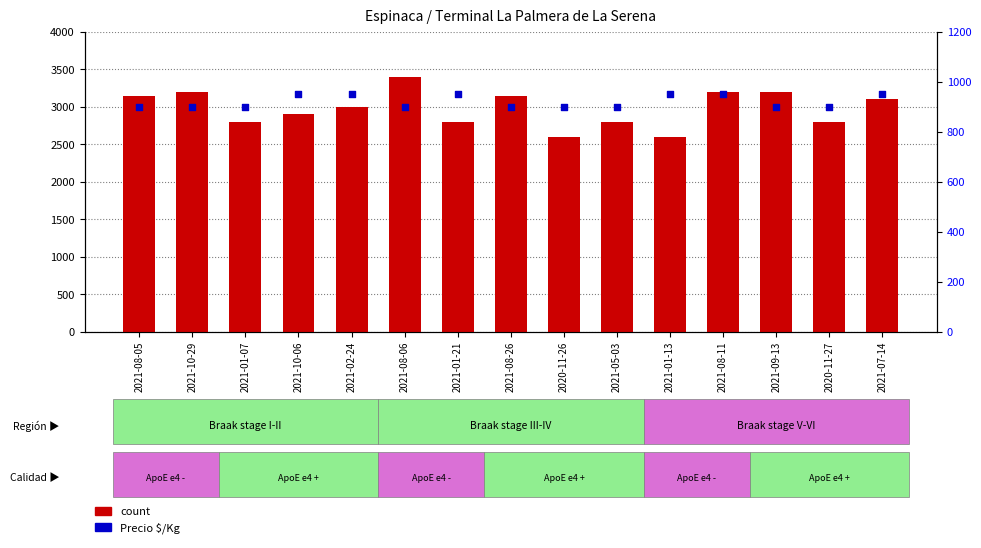

Which series has the largest total across all categories?

count